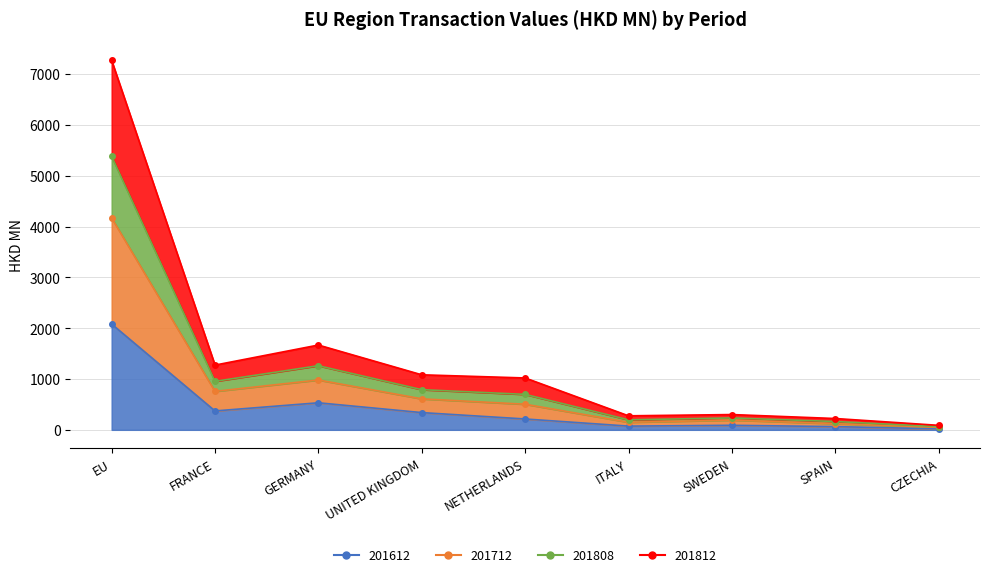

What are all the series names shown in the legend?

201612, 201712, 201808, 201812